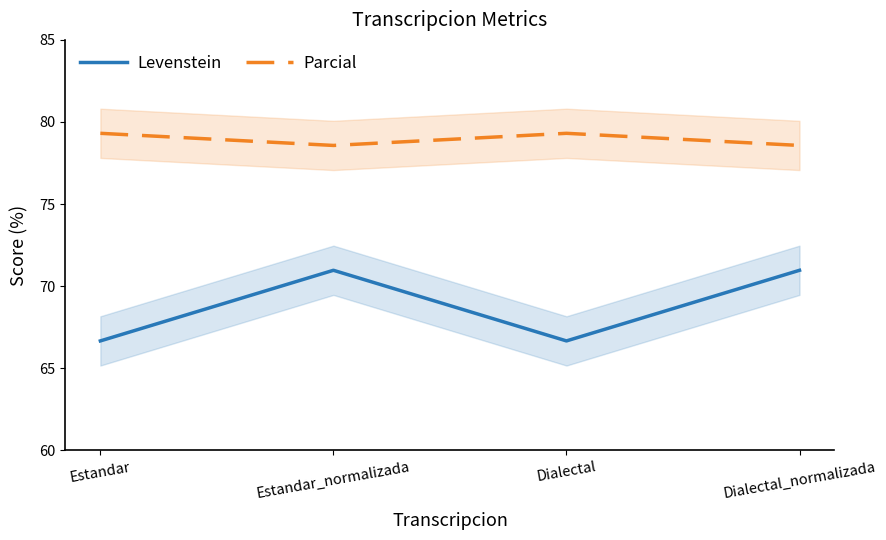

At which label does Levenstein reach its minimum?

Estandar